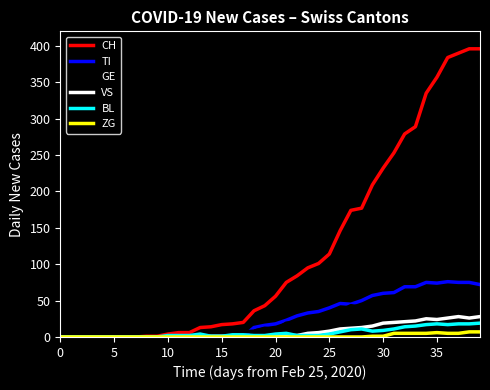

What is the highest value of the BL series?

19